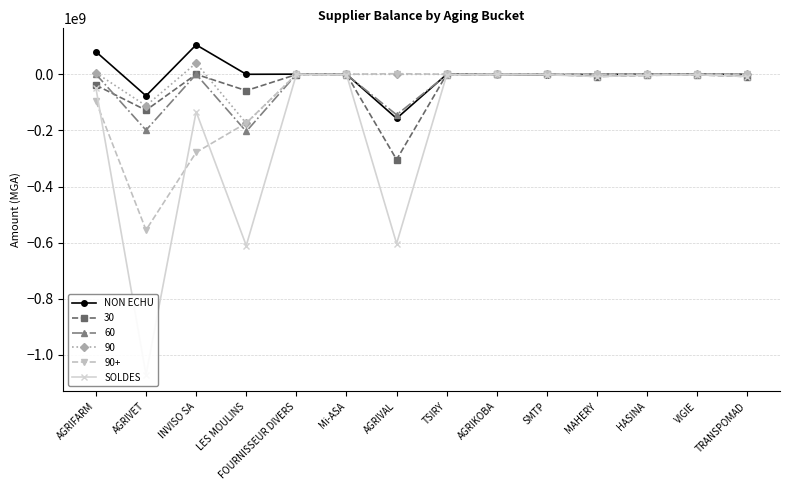

What is the label of the 9th point from the left?

AGRIKOBA